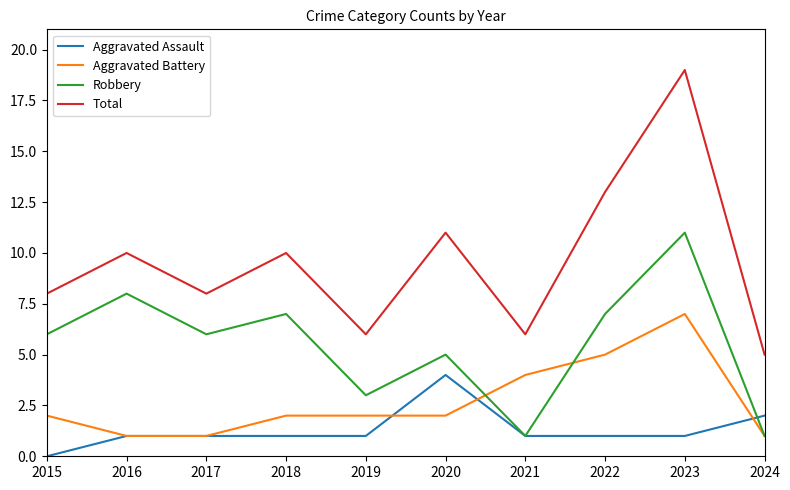

Is the value of Aggravated Battery at 2022 greater than the value of Robbery at 2023?

No